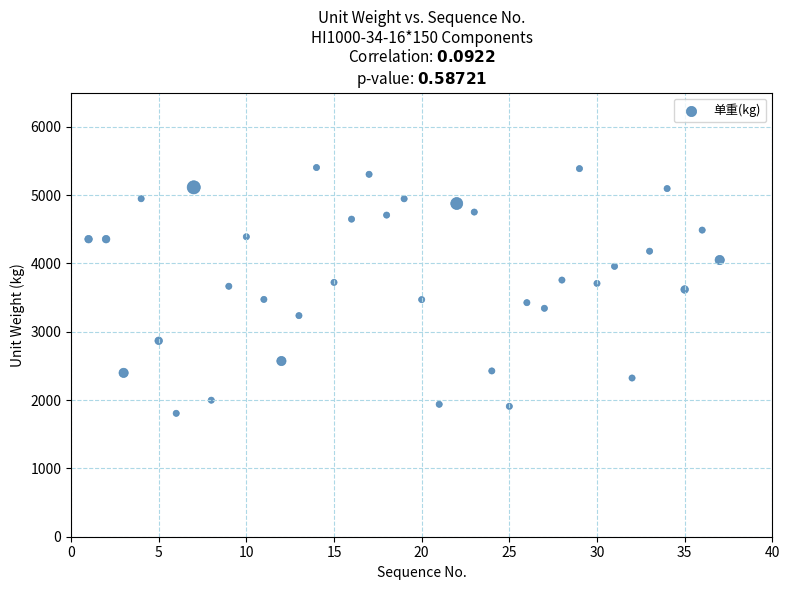

What is the range of X values (max minus min)?

36.0